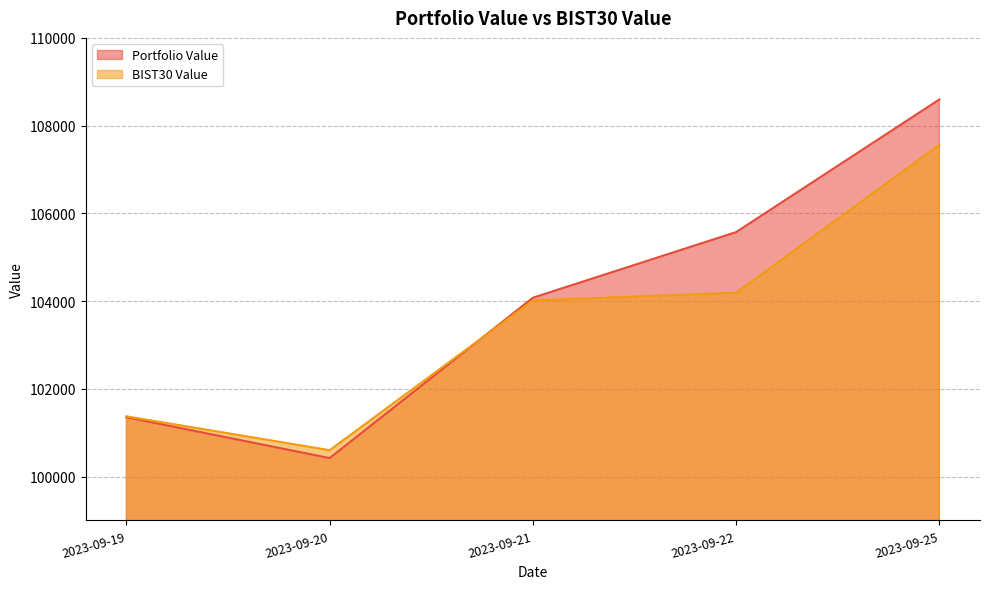

Read the BIST30 Value value at 2023-09-22.

104190.2